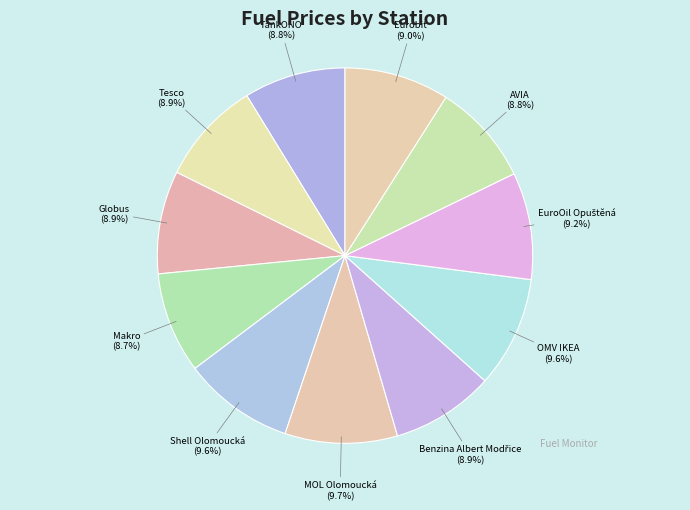

Does Eurobit account for over 50% of the chart?

No